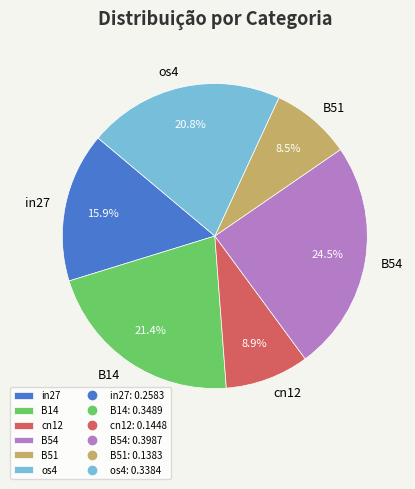

To the nearest percent, what is the combined percentage of B51 and B54?

33%